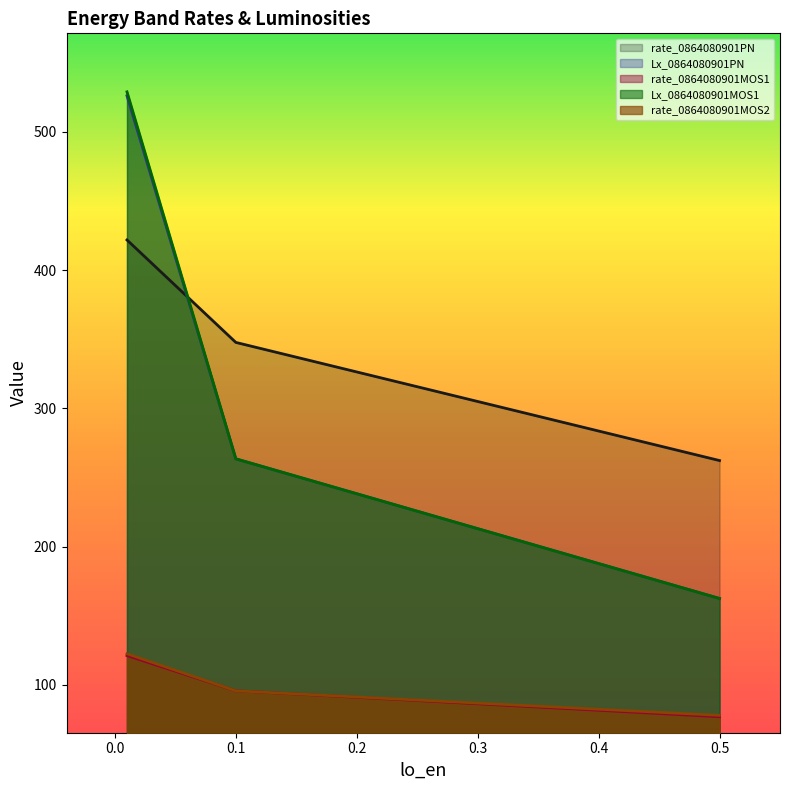

What is the value of the Lx_0864080901PN point at the 2nd from the left?

263.6